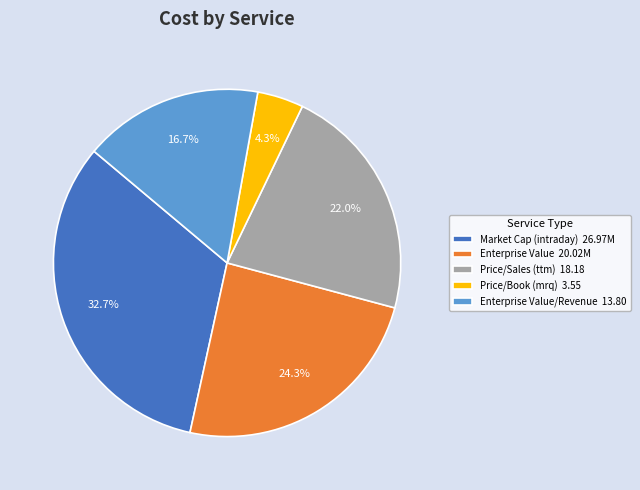

Which slice is the largest?

Market Cap (intraday) 26.97M